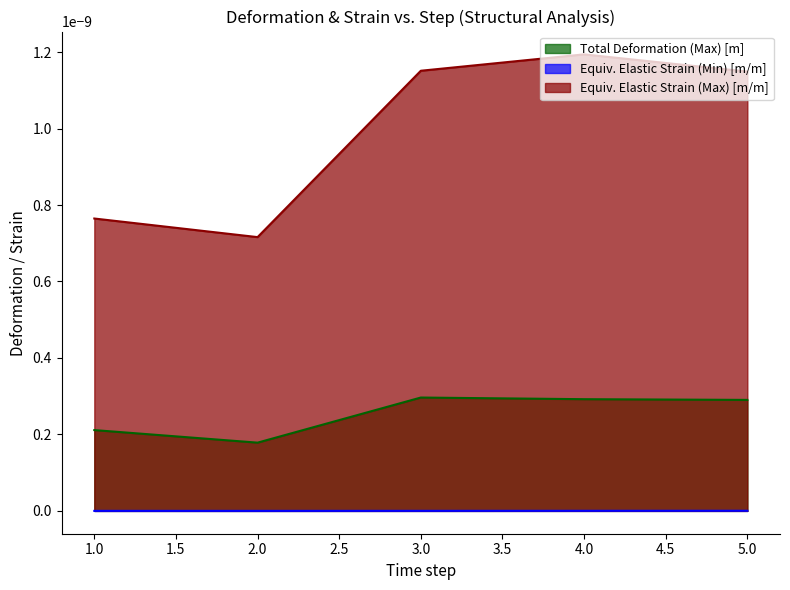

True or false: Equiv. Elastic Strain (Max) [m/m] has more than 0 interior local peaks.

True